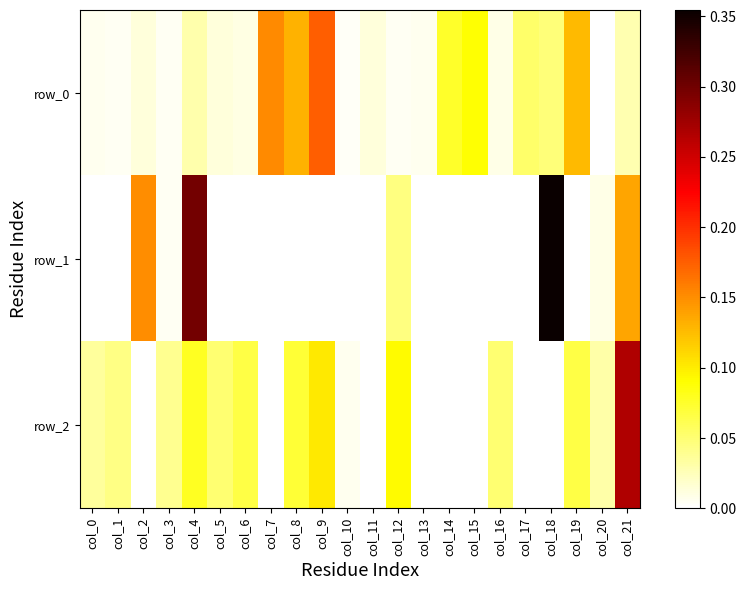

How many values in row_2 are above zero?

14